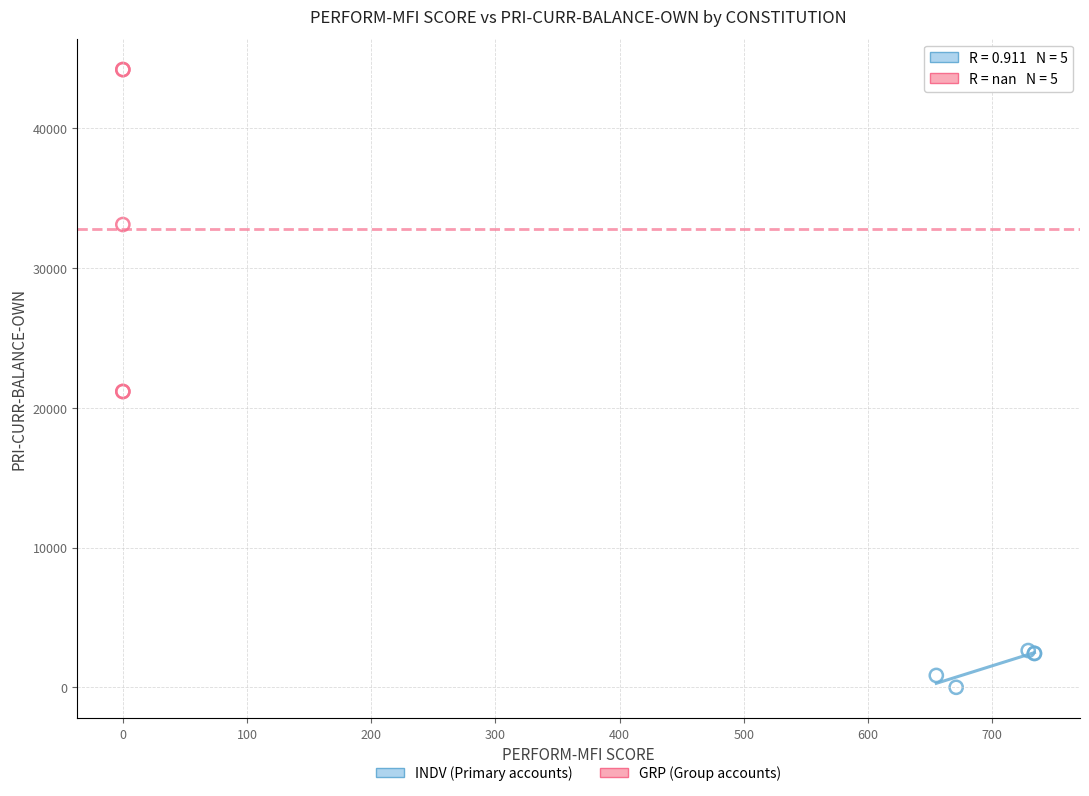

Which series contains the lowest Y value?

INDV (Primary accounts)